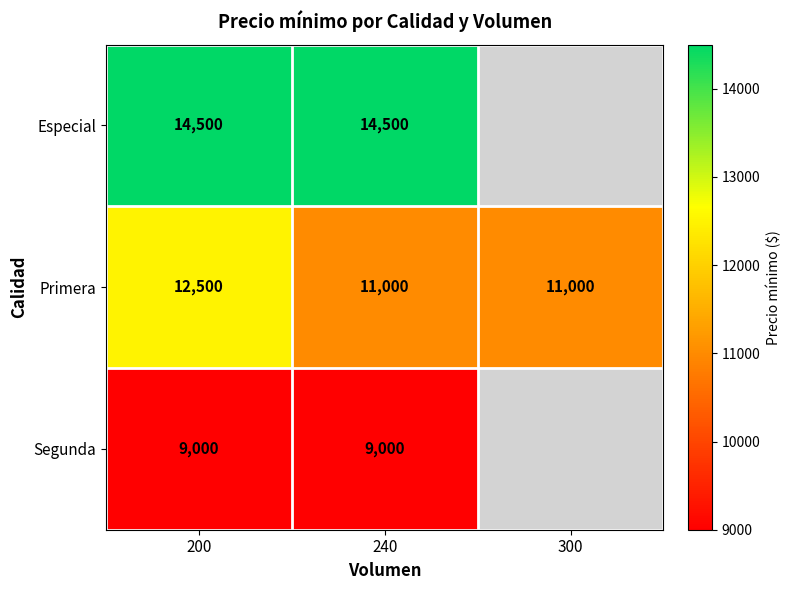

What is the difference between the maximum and minimum values in the Primera series?

1500